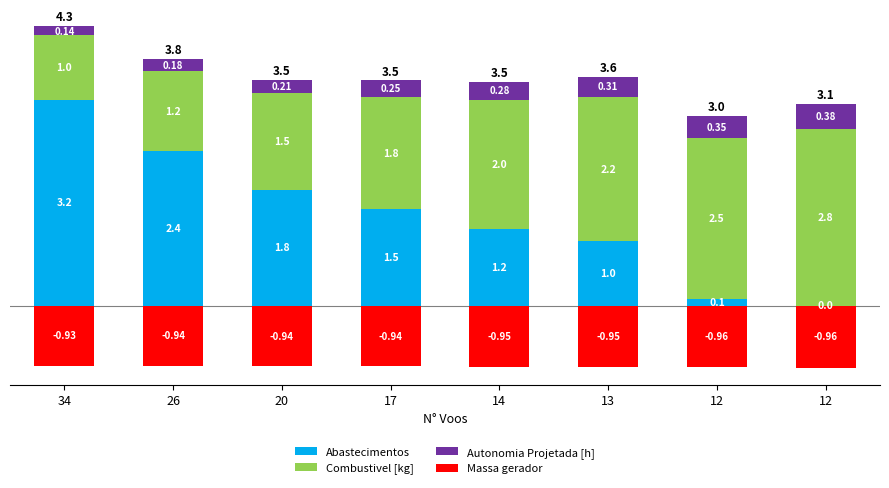

What is the value of the Massa gerador bar at the 8th from the left?

-1.0